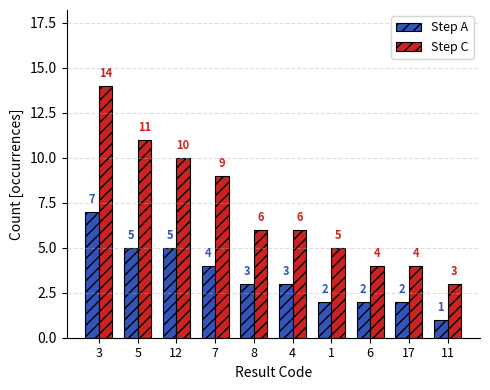

What is the value of the Step C bar at the 5th from the left?

6